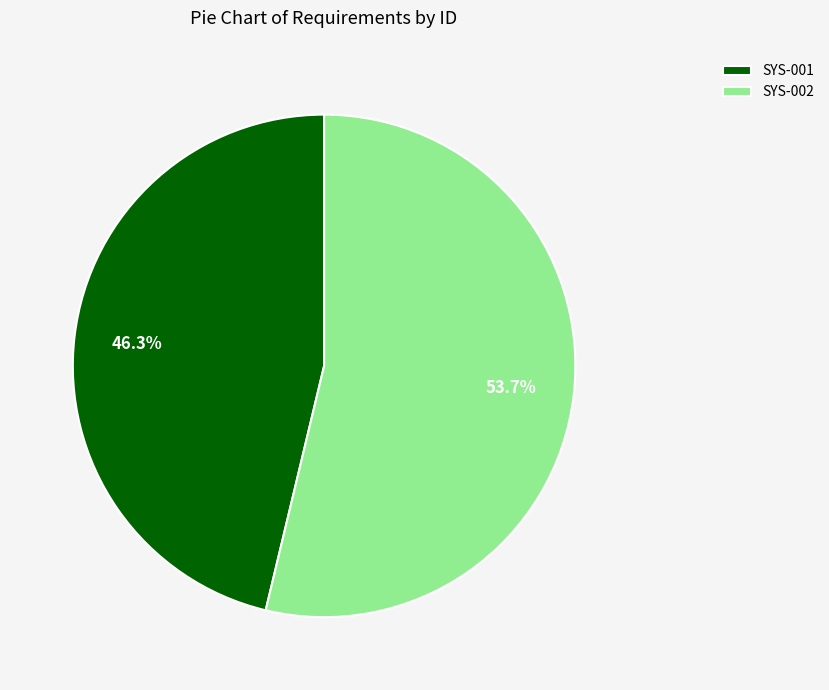

The SYS-002 slice represents 43% of the pie. True or false?

False